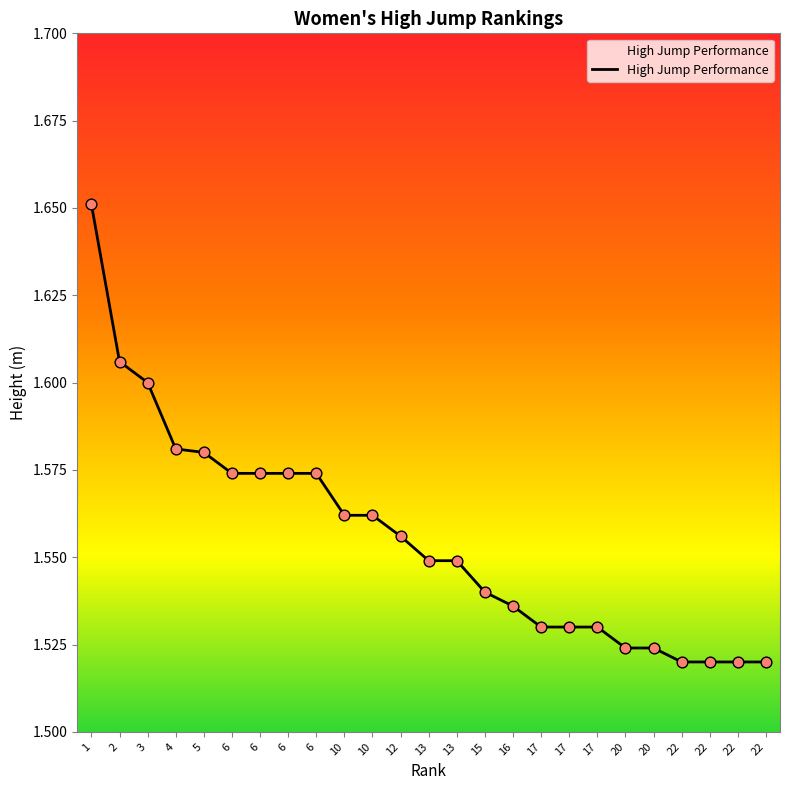

Between 6 and 10, which is larger?

6